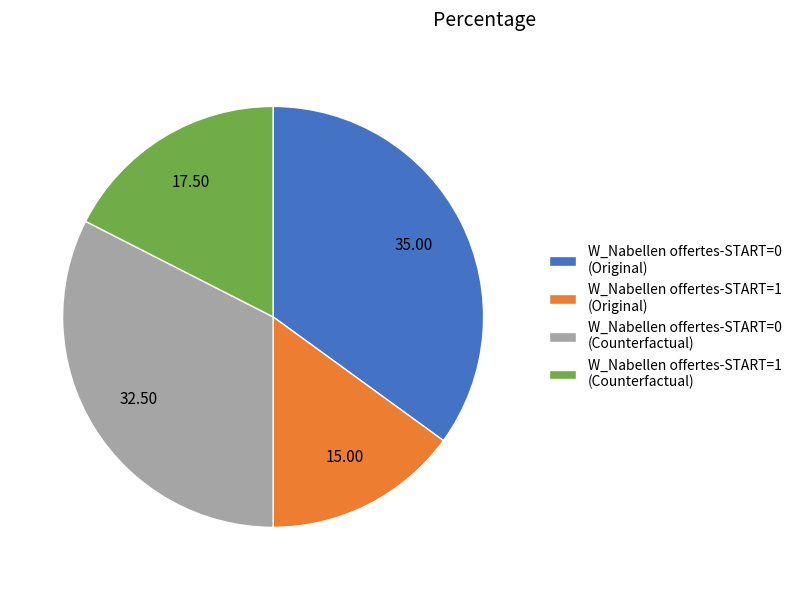

Which has a higher value, W_Nabellen offertes-START=1 (Counterfactual) or W_Nabellen offertes-START=0 (Original)?

W_Nabellen offertes-START=0 (Original)